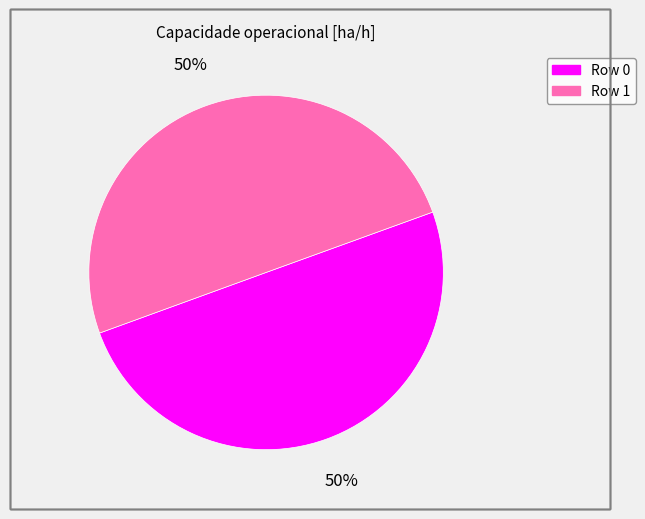

To the nearest percent, what is the combined percentage of Row 1 and Row 0?

100%